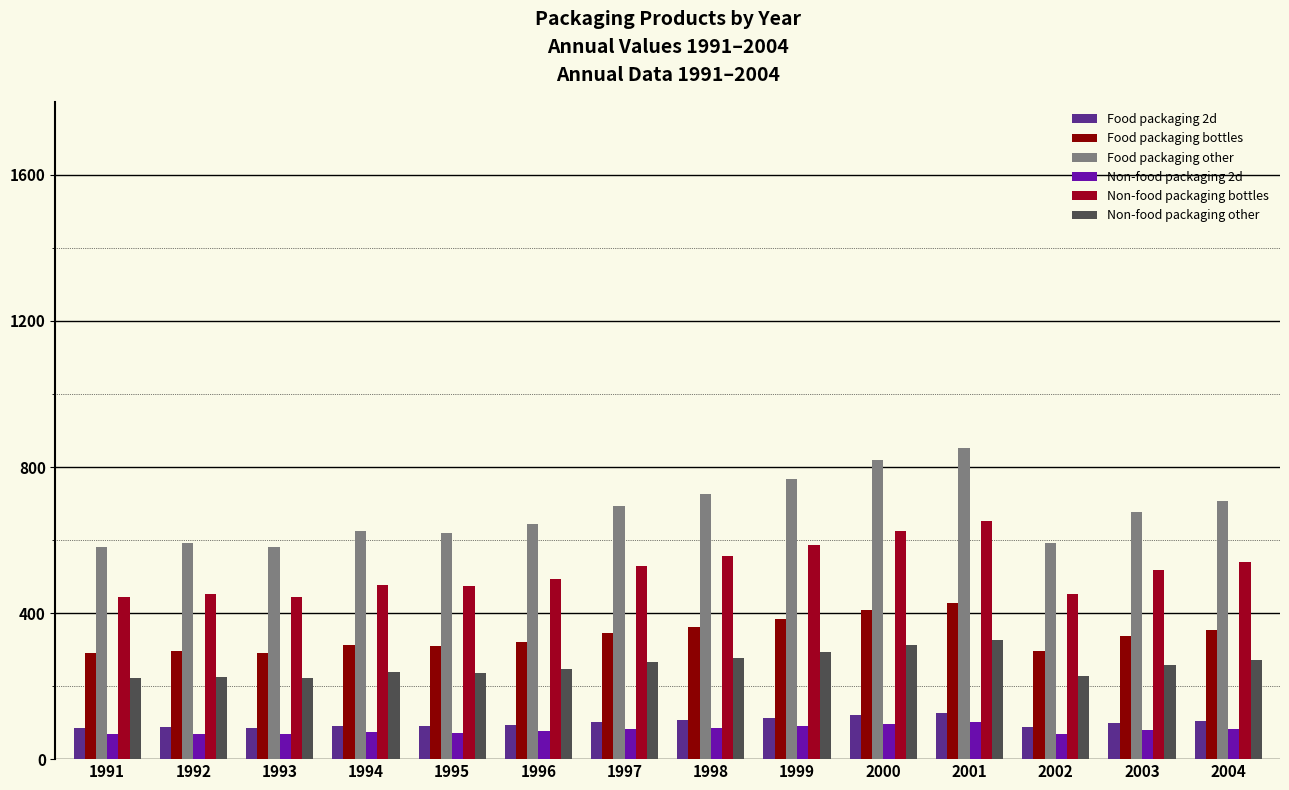

At 1997, list the series in order from largest to smallest.

Food packaging other, Non-food packaging bottles, Food packaging bottles, Non-food packaging other, Food packaging 2d, Non-food packaging 2d